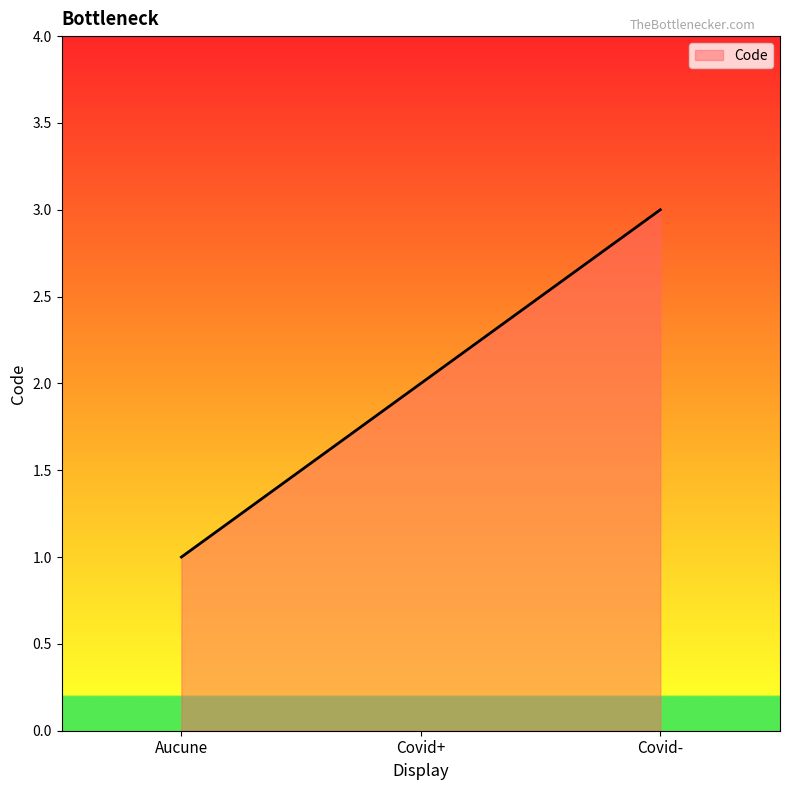

Count the values in the range 1 to 3.

3